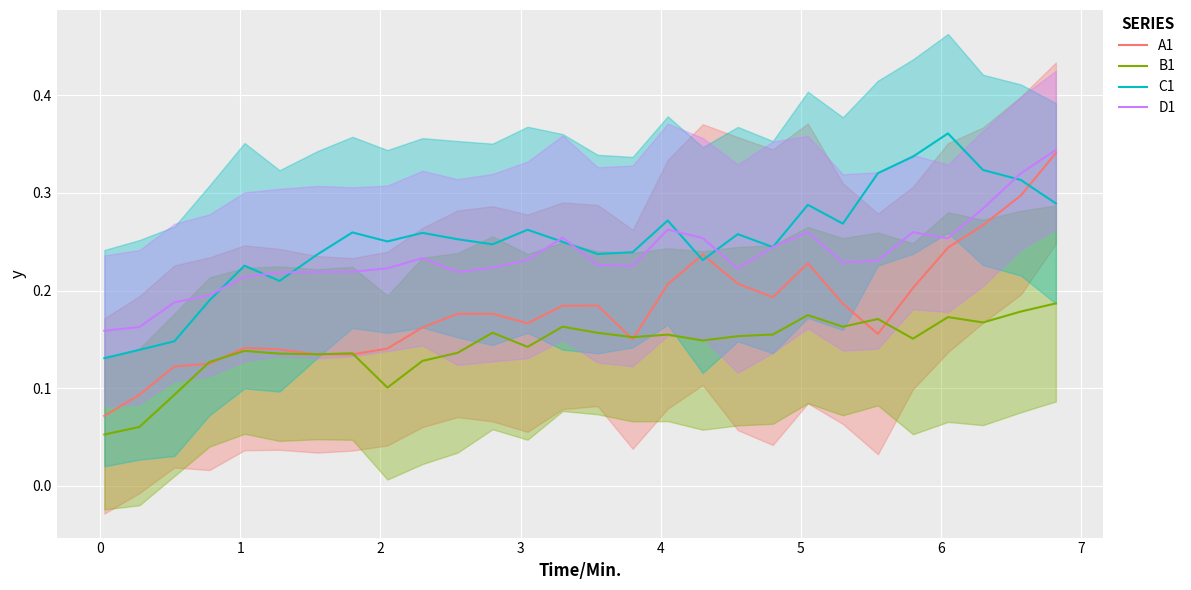

How many times do B1 and A1 cross each other?

8